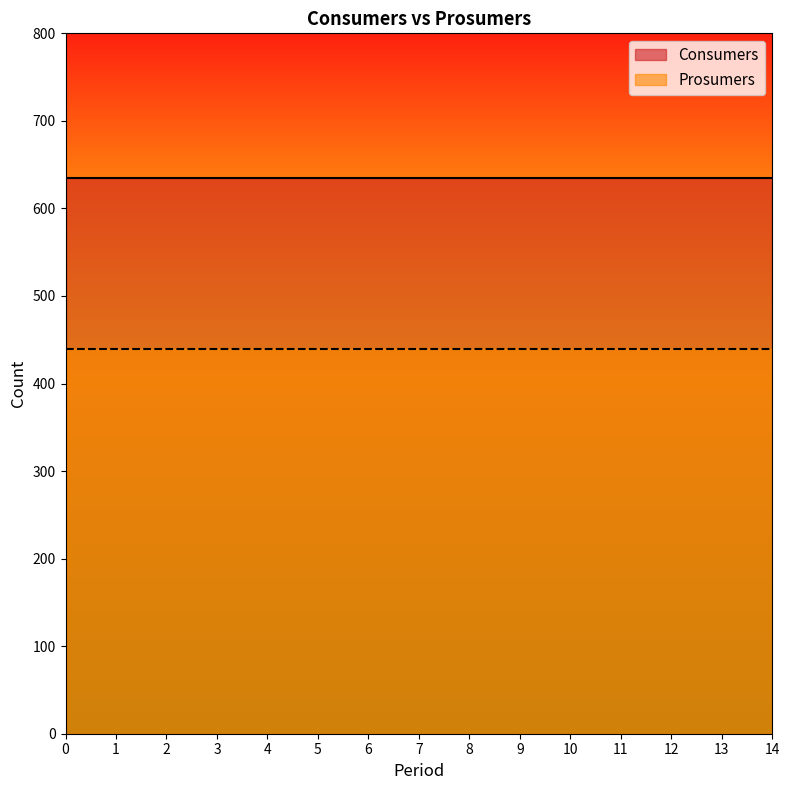

What is the smallest value displayed?

440